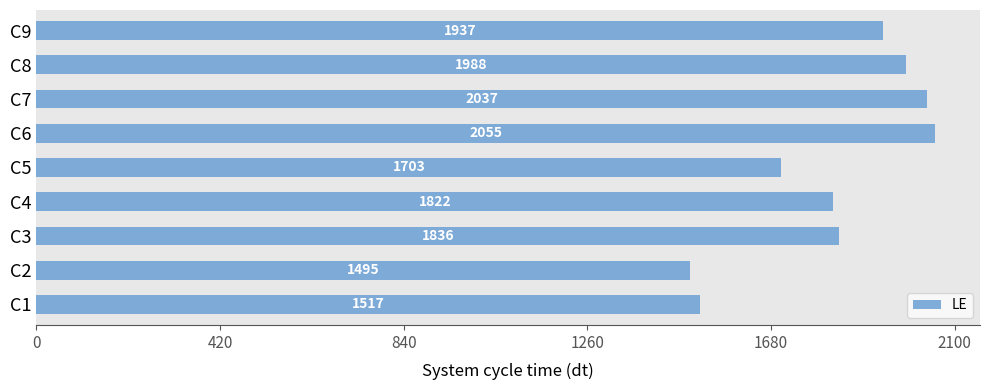

What is the difference between the maximum and minimum values?

560